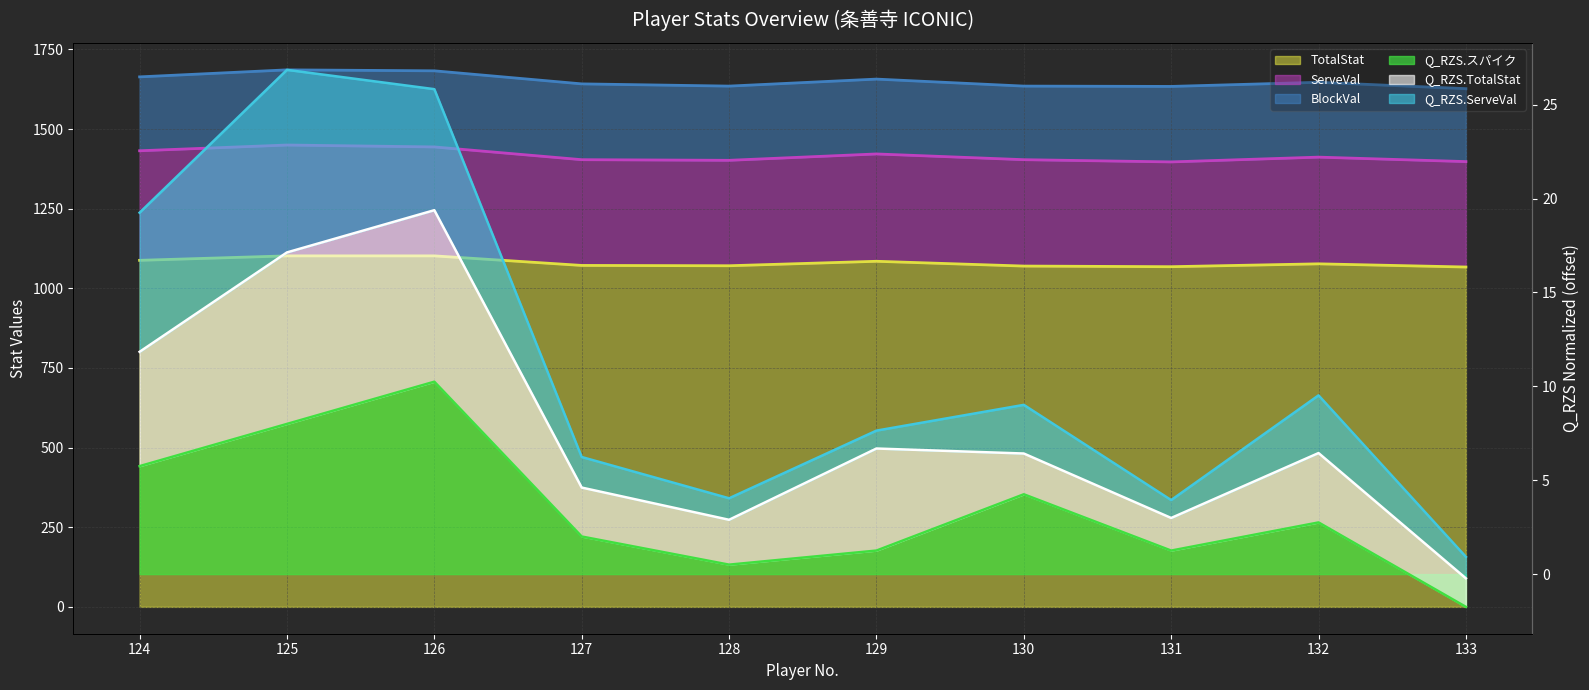

How many series are shown in this chart?

6